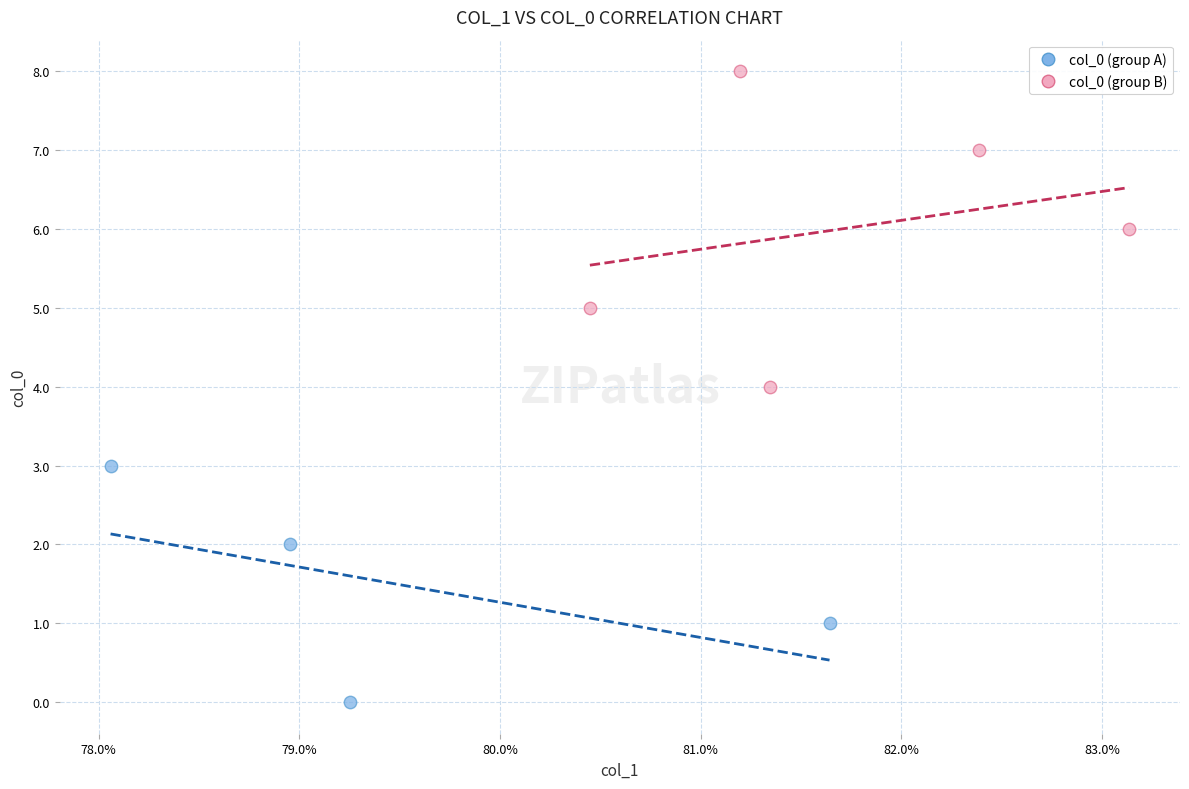

Which series has the largest Y range (max minus min)?

col_0 (group B)